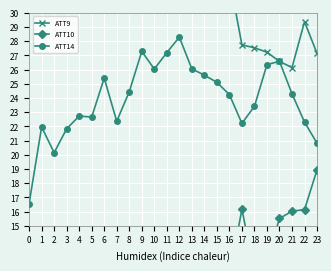

True or false: ATT9 and ATT10 cross at least once.

False